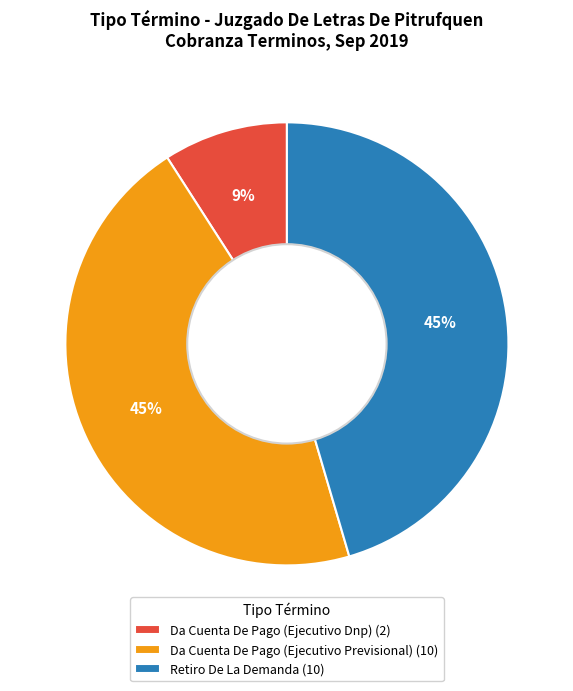

Is there any slice that represents more than half of the pie?

No